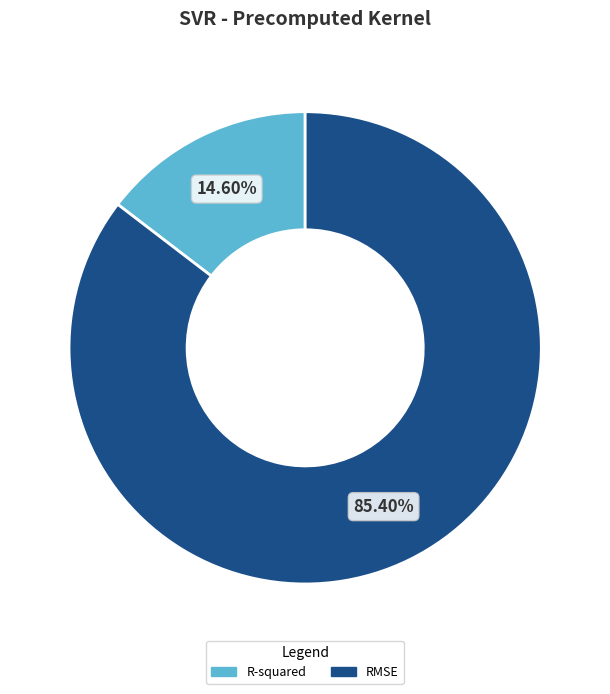

What is the smallest slice in the pie chart?

R-squared